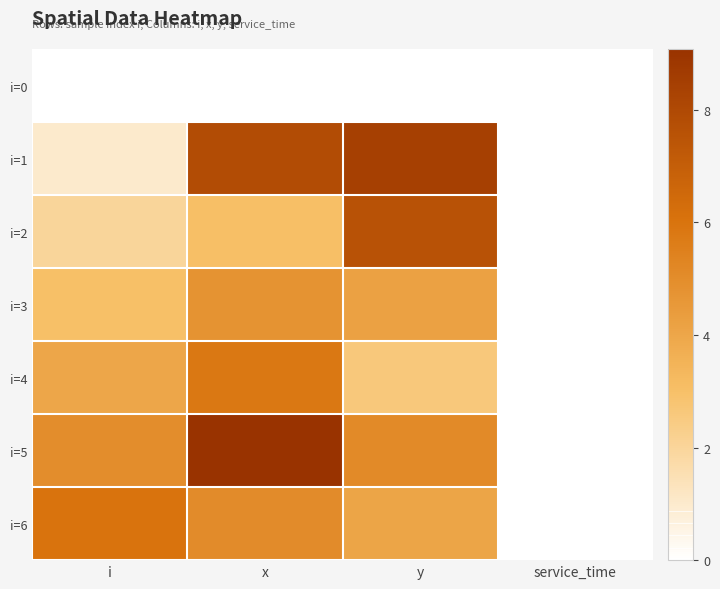

What is the difference between the highest and lowest values at i?

6.0